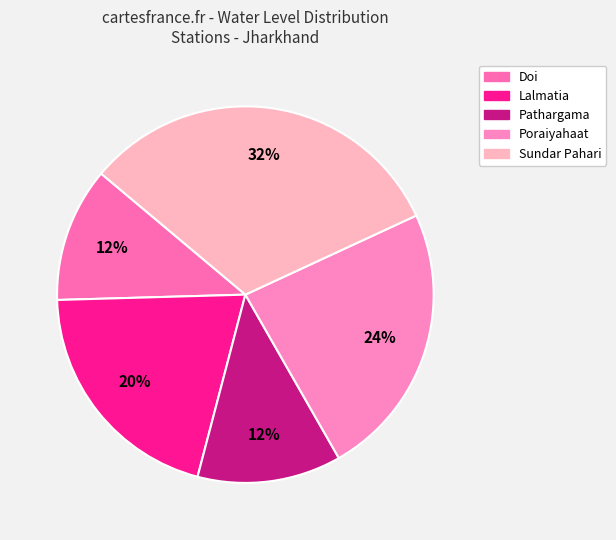

Does Pathargama account for over 50% of the chart?

No